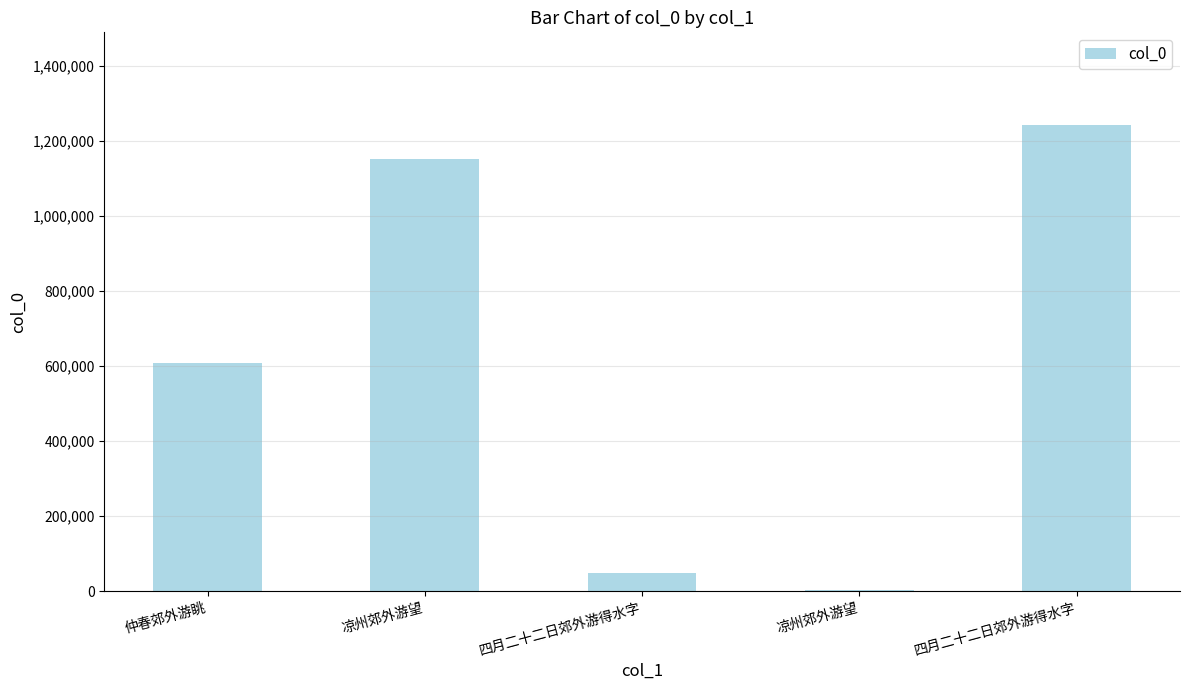

Rank the categories by value from lowest to highest.

凉州郊外游望, 四月二十二日郊外游得水字, 仲春郊外游眺, 凉州郊外游望, 四月二十二日郊外游得水字